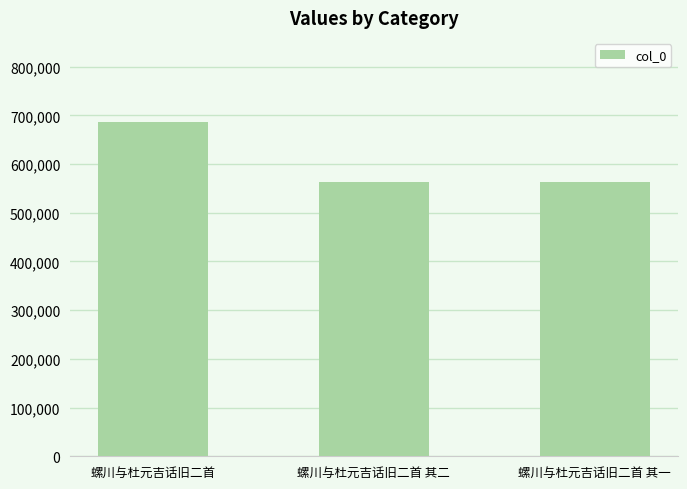

Which has a higher value, 螺川与杜元吉话旧二首 or 螺川与杜元吉话旧二首 其一?

螺川与杜元吉话旧二首